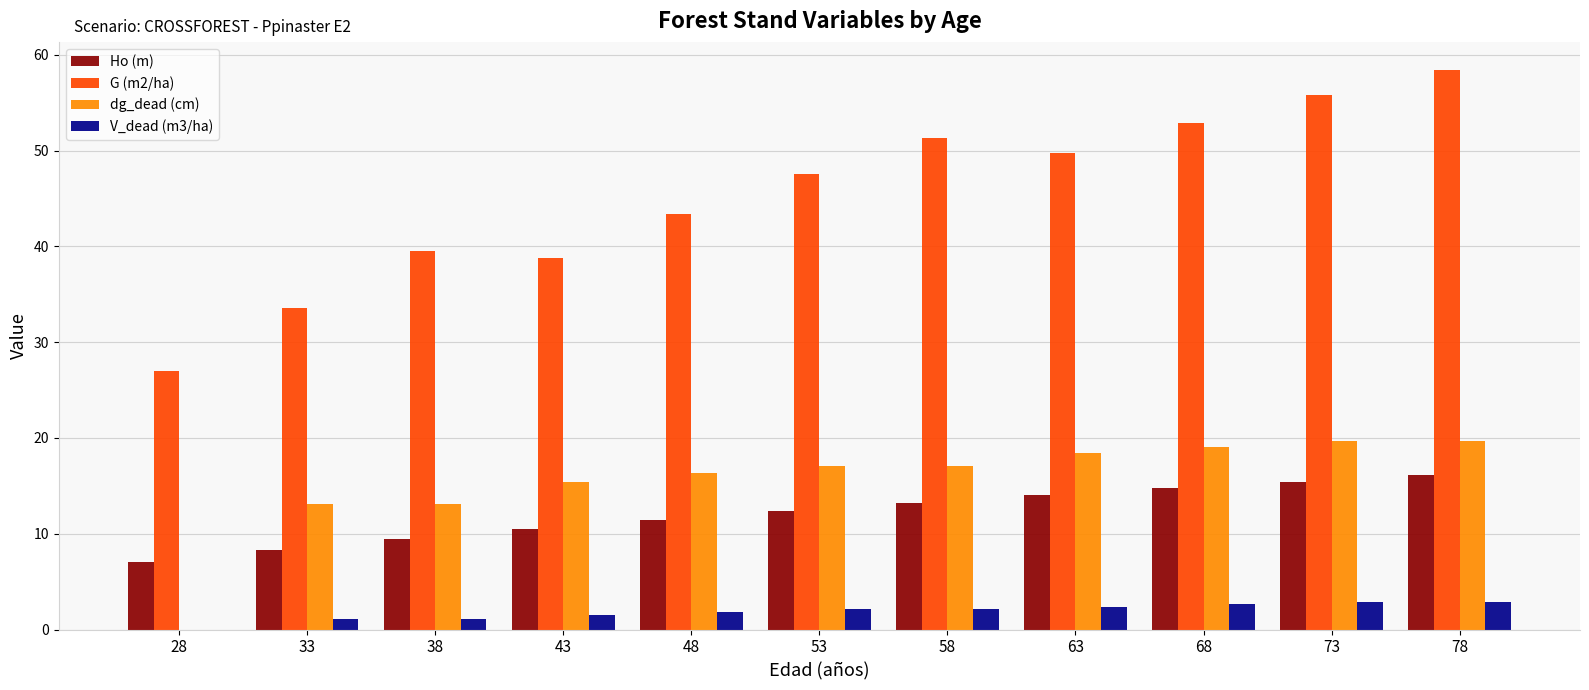

Where does the Ho (m) series first go above 12?

53